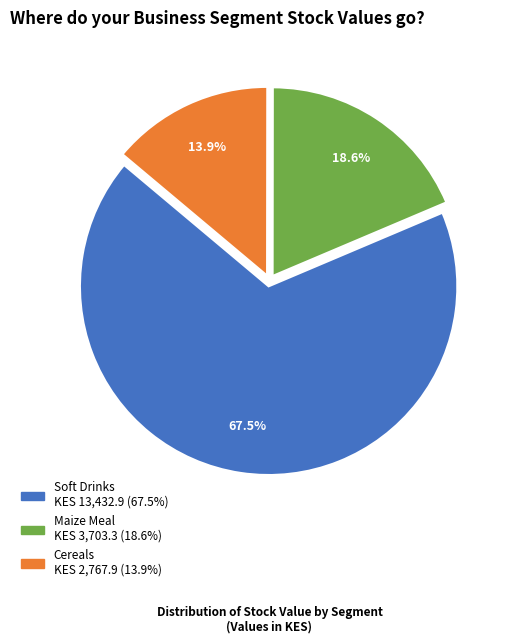

What is the largest slice in the pie chart?

Soft Drinks